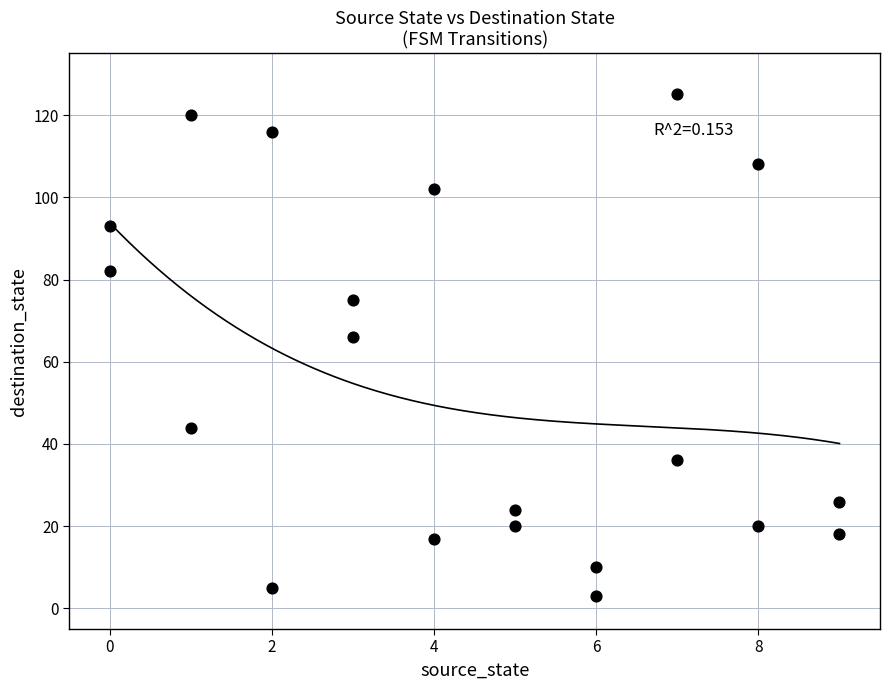

What is the range of Y values (max minus min)?

122